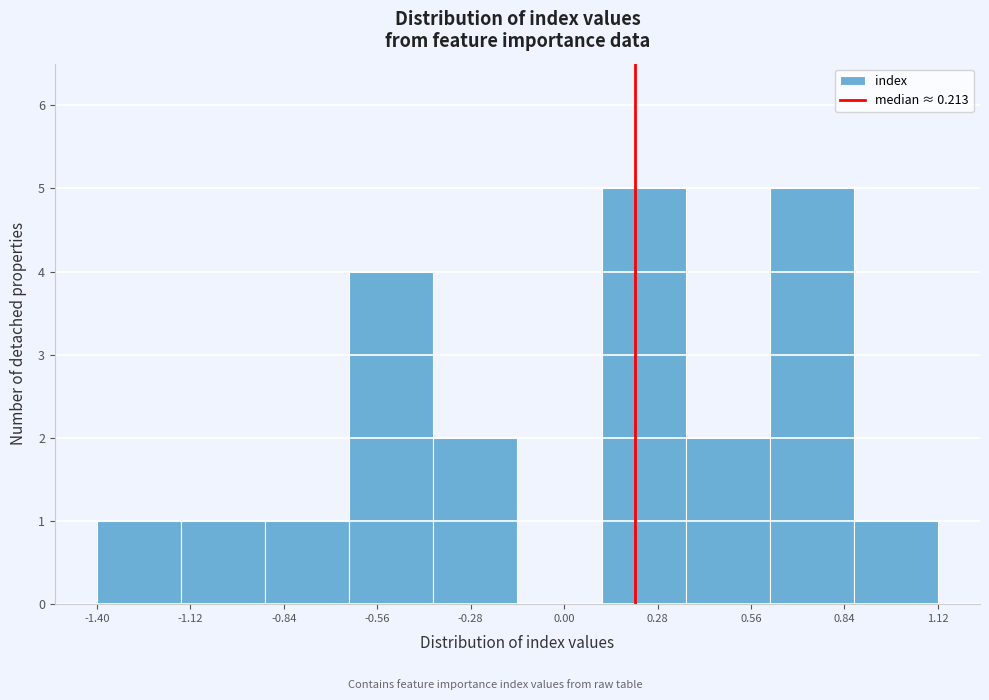

Reading left to right, list every bar in this chart as the range it spans on the x-axis followed by its height. Neither the bar edges nor the heights are printed on the chart, so give them approximately, as read against the axes.

-1.40 to -1.15: 1
-1.15 to -0.90: 1
-0.90 to -0.65: 1
-0.65 to -0.40: 4
-0.40 to -0.15: 2
-0.15 to 0.10: 0
0.10 to 0.35: 5
0.35 to 0.60: 2
0.60 to 0.85: 5
0.85 to 1.10: 1